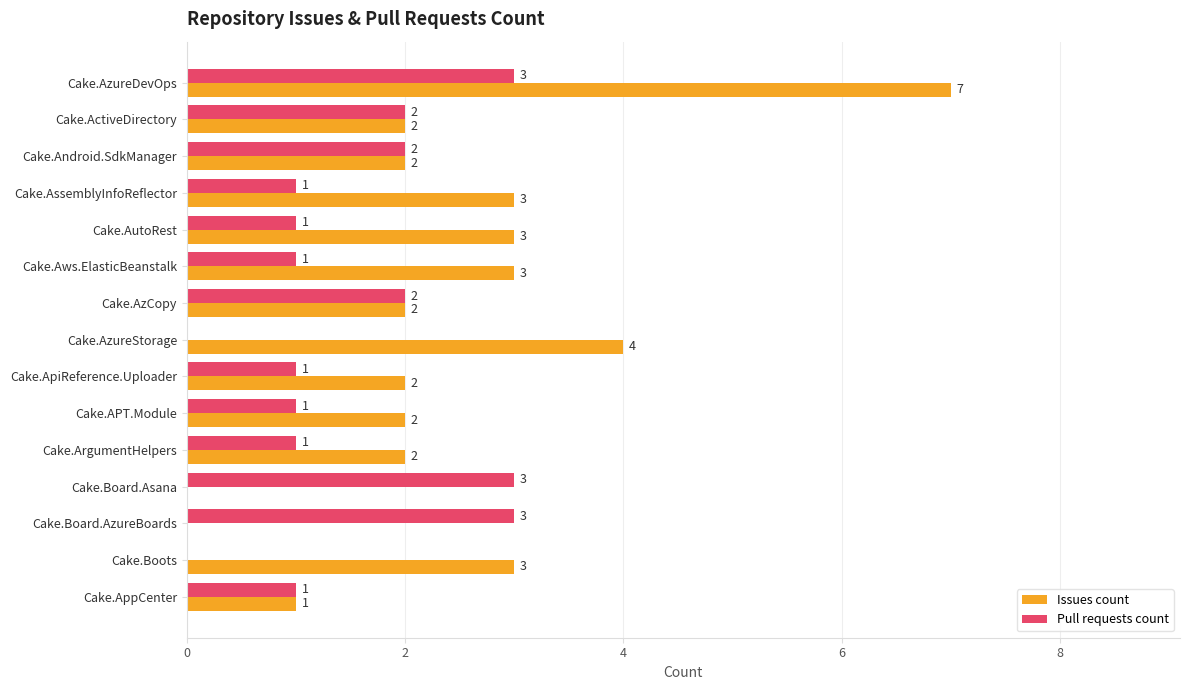

The Issues count series shows 3 at Cake.AzCopy. True or false?

False